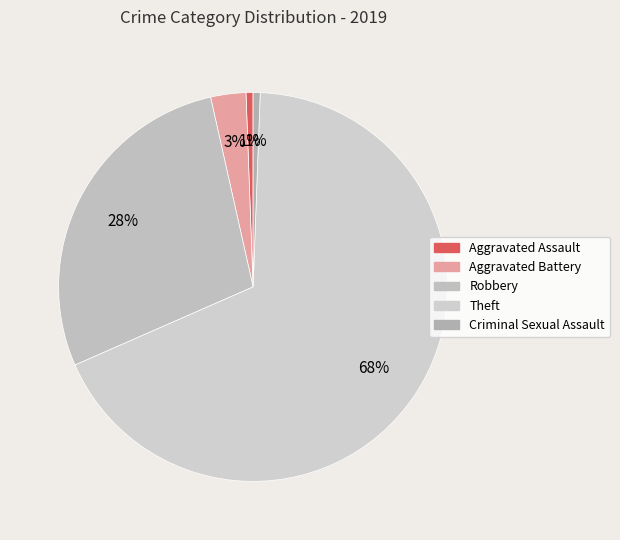

Count the number of slices in the pie.

5